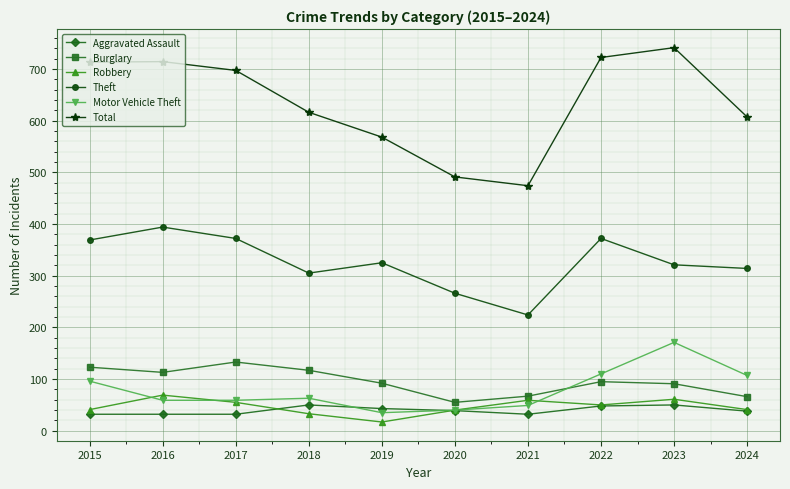

Rank the series at 2021 from lowest to highest value.

Aggravated Assault, Motor Vehicle Theft, Robbery, Burglary, Theft, Total